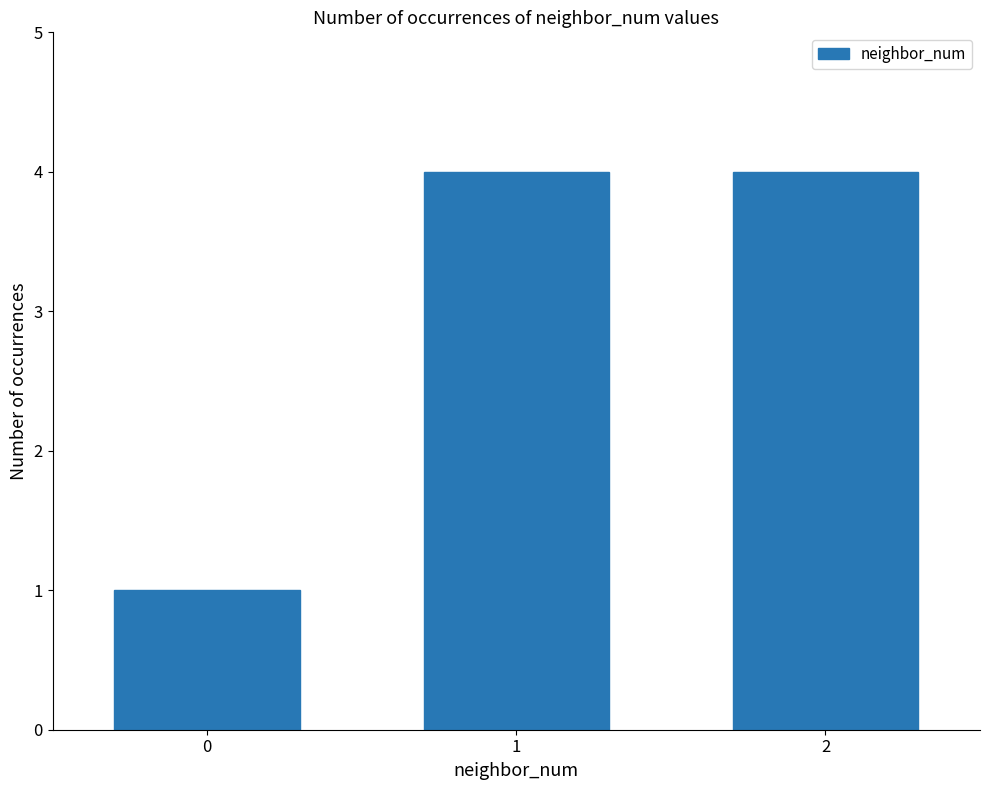

What is the greatest value displayed?

4